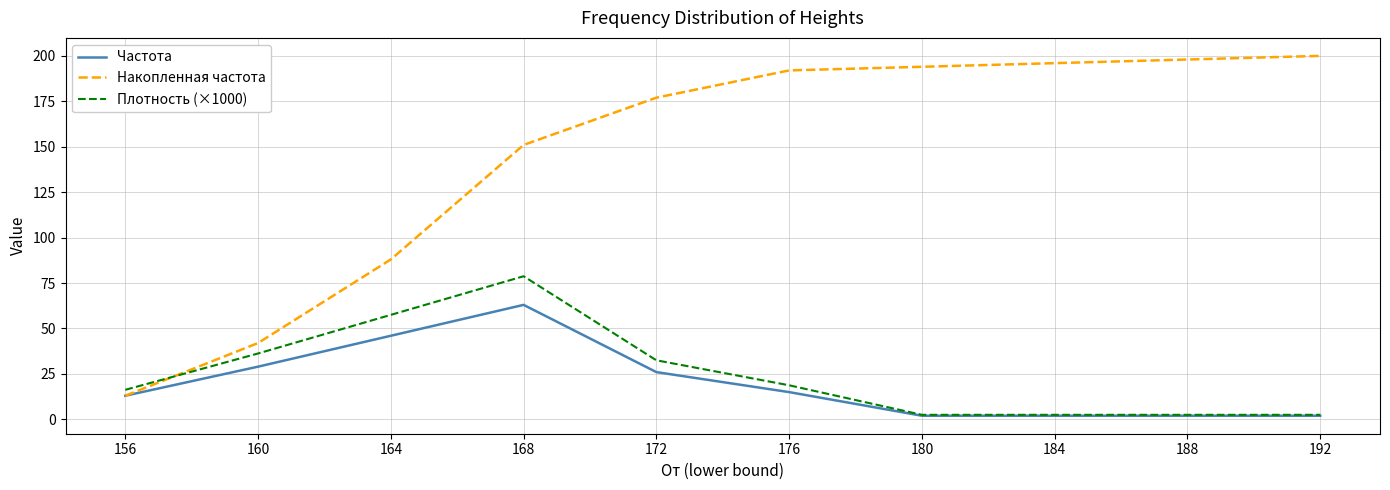

What is the greatest value displayed?

200.0